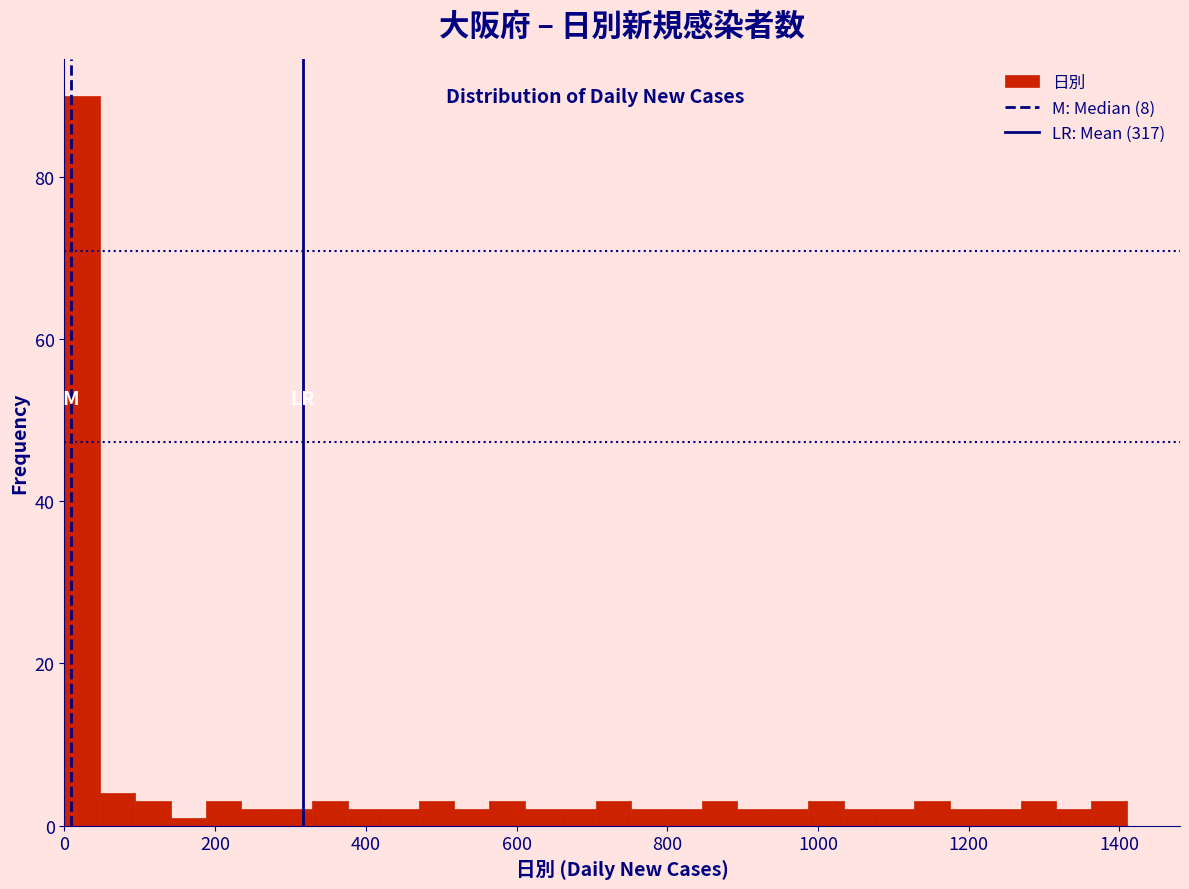

Read against the x-axis, roughly where is the centre of the tallest bar?

20